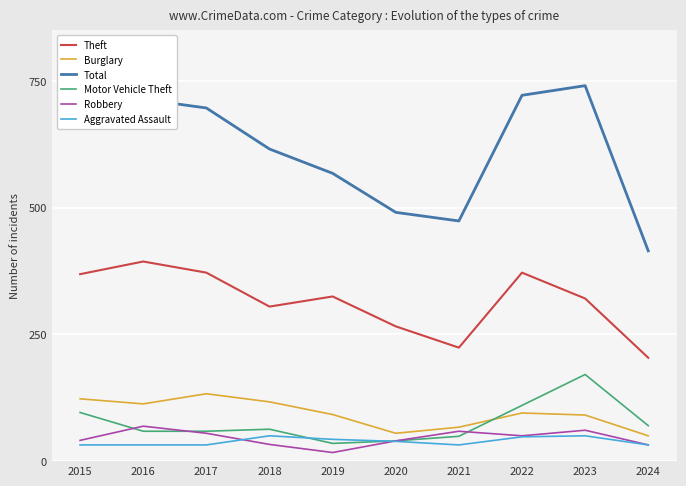

What is the difference between the highest and lowest values at 2023?

691